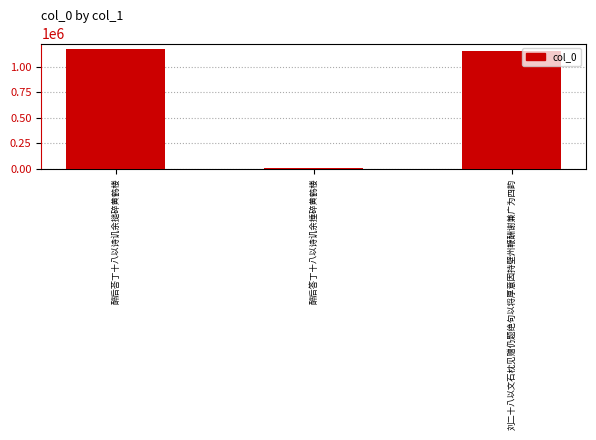

Which category has the highest value across all series?

醉后荅丁十八以诗讥余搥碎黄鹤楼